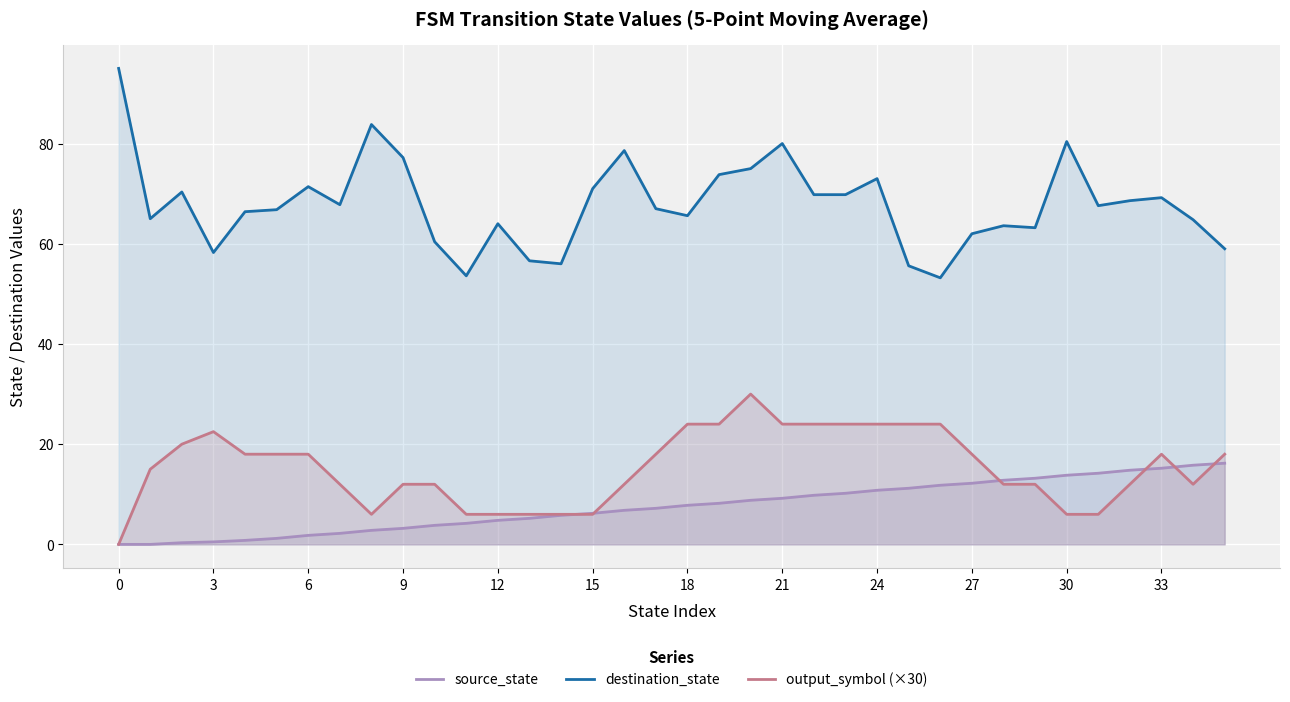

What is the total value across all series at 0?

95.0